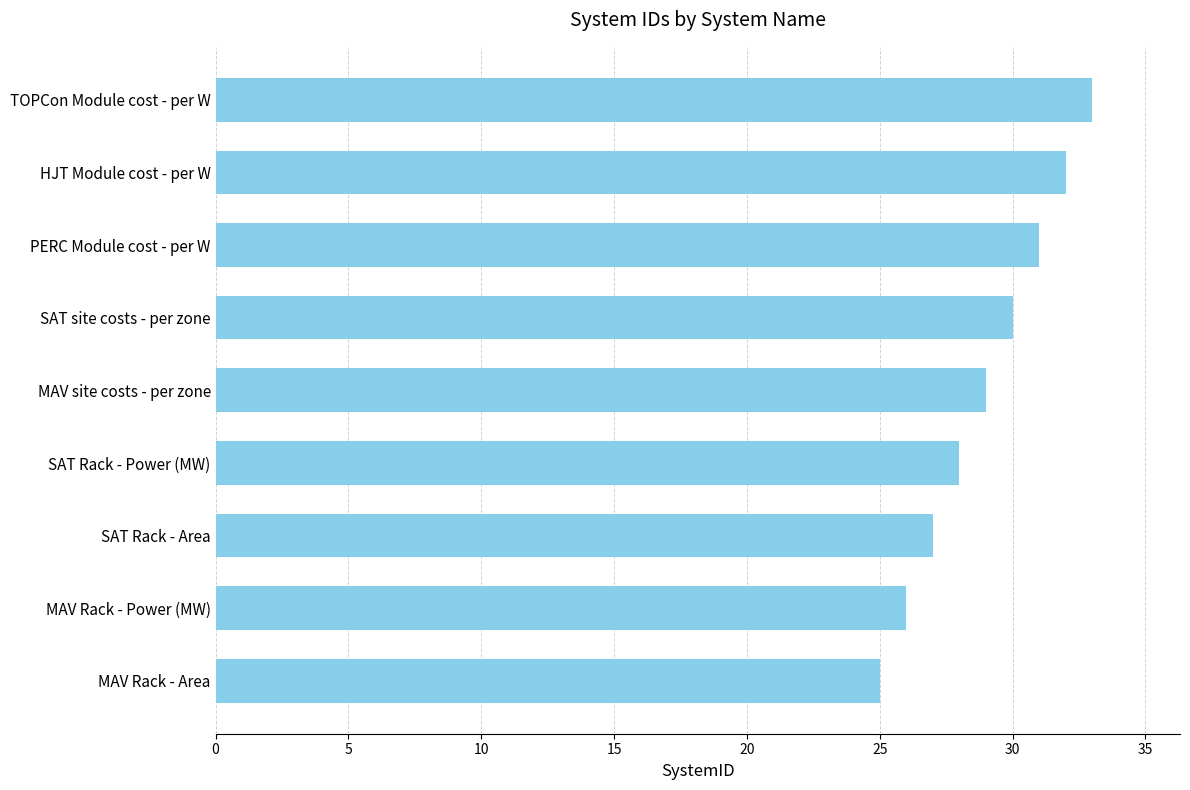

How many bars are there in total?

9